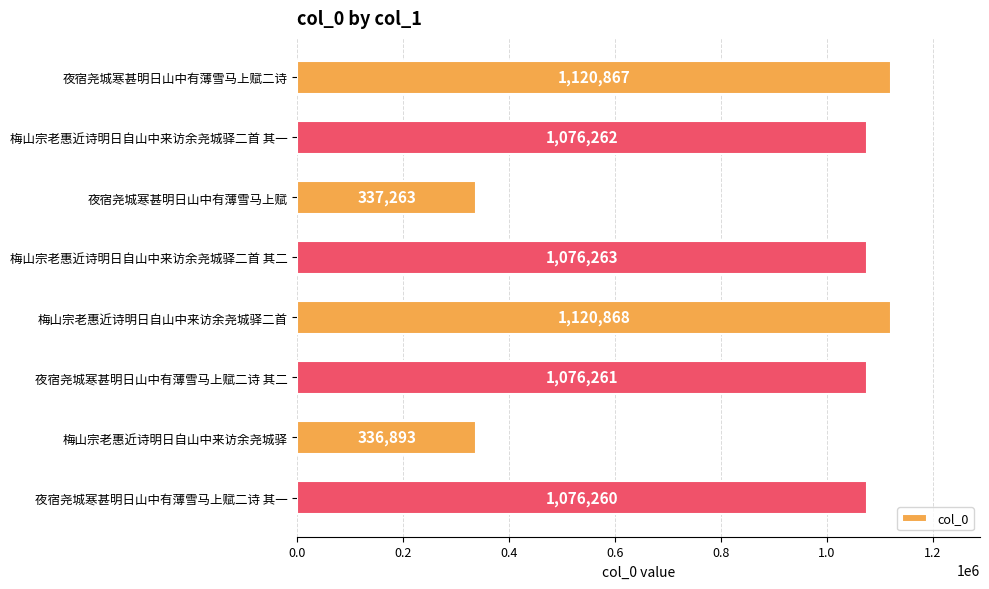

At which category does the chart reach its peak across all series?

梅山宗老惠近诗明日自山中来访余尧城驿二首